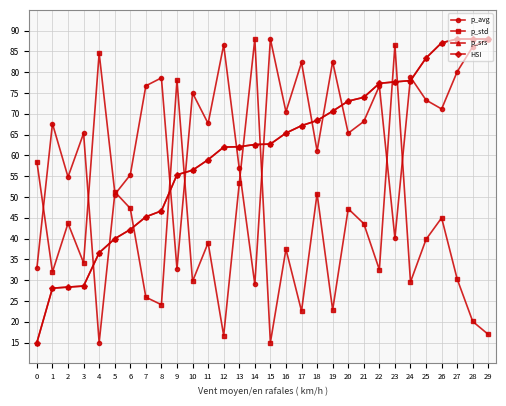

Between 24 and 14, which is larger?

24